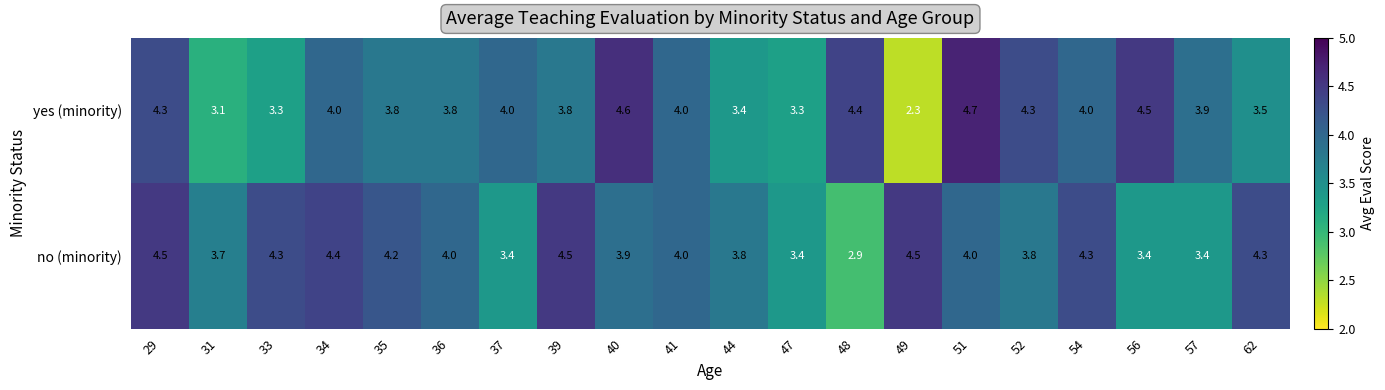

At which category is the sum across all series the highest?

29